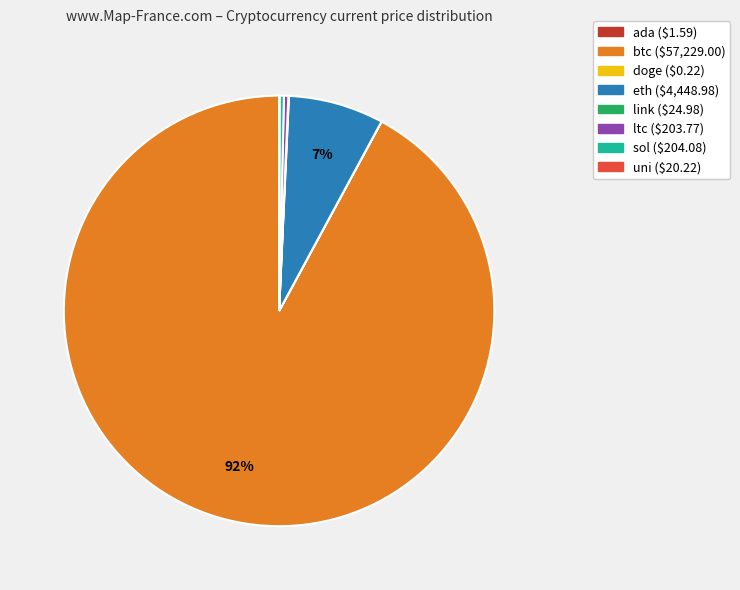

What percentage is the eth slice, to the nearest percent?

7%